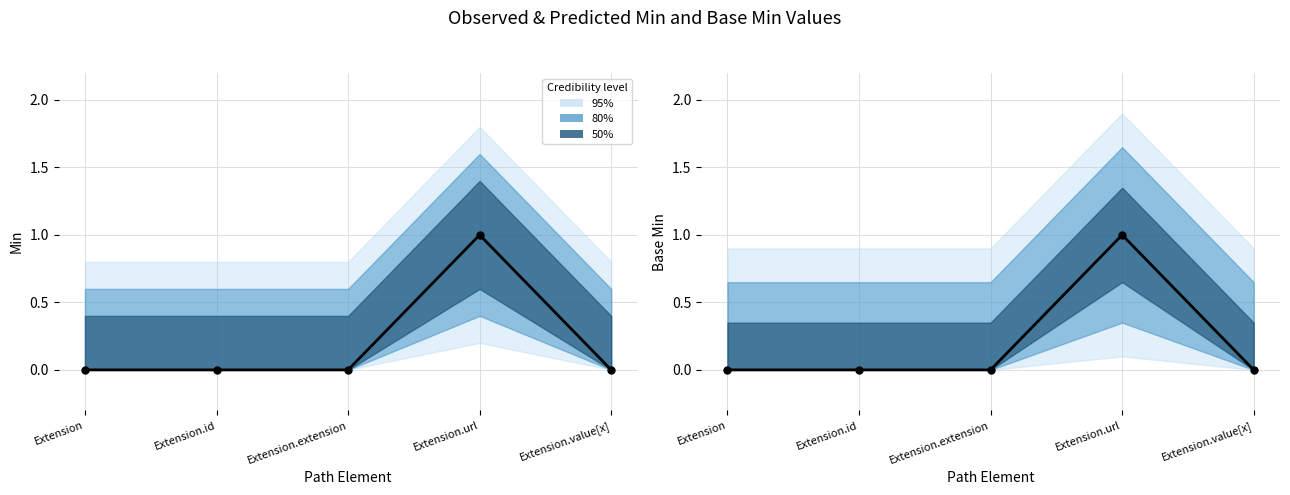

Which series contains the lowest Y value?

Min (observed)